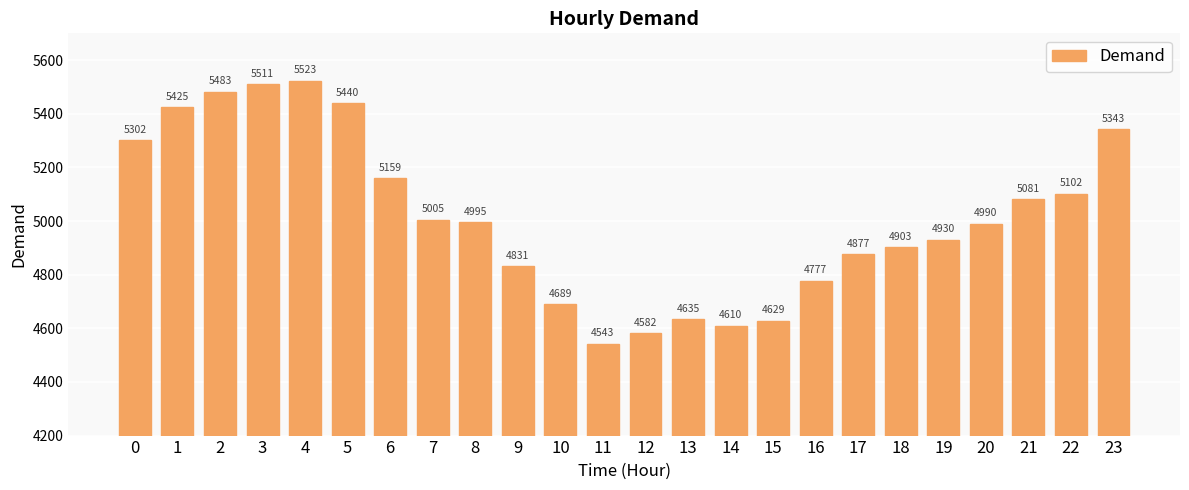

What is the value of the 19th bar from the left?

4903